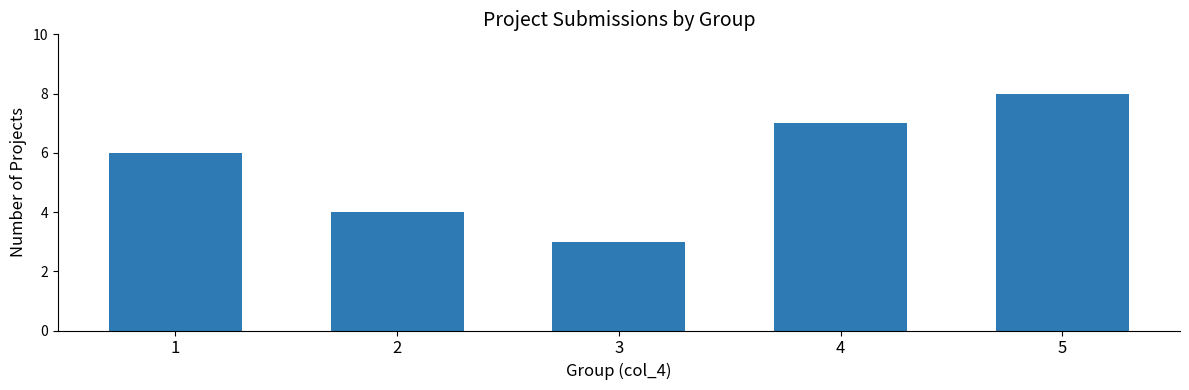

What is the sum of the values at 5 and 4?

15